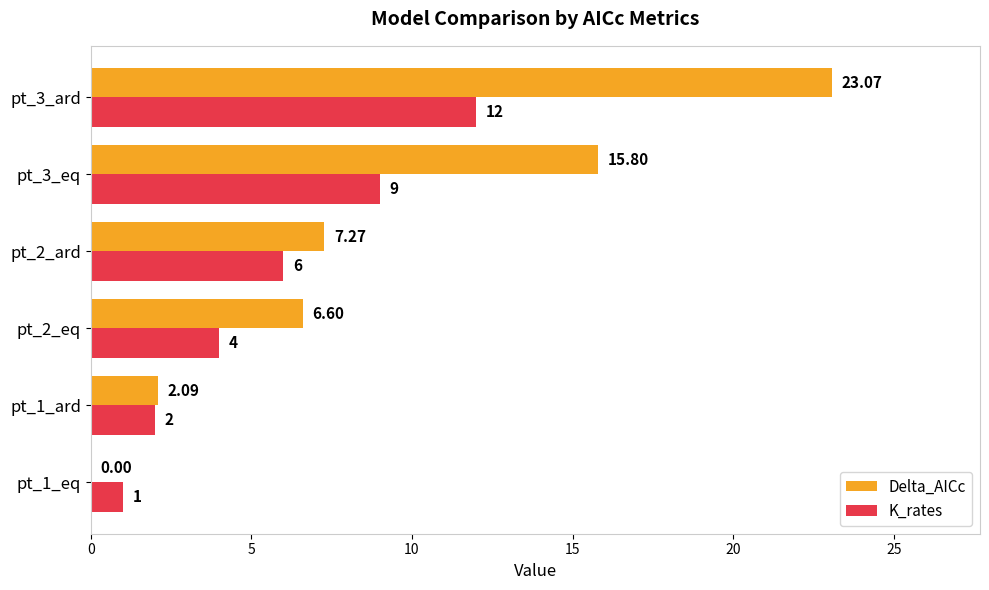

What is the total value across all series at pt_1_eq?

1.0